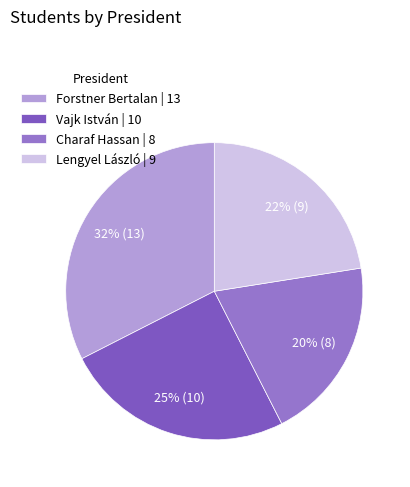

To the nearest percent, what is the difference between the largest and smallest slice percentages?

12%